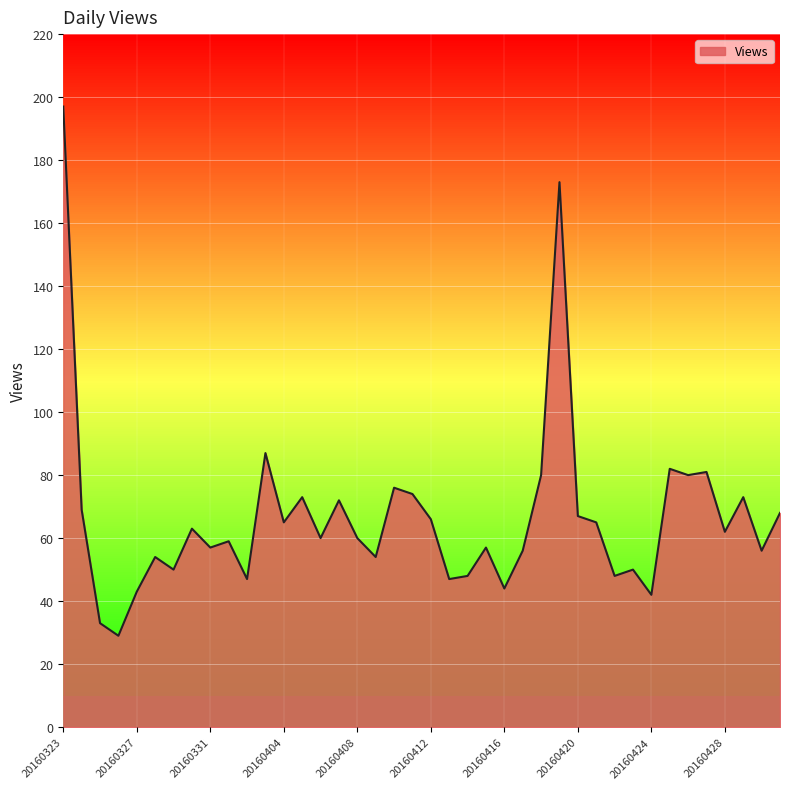

What is the minimum value shown in the chart?

29